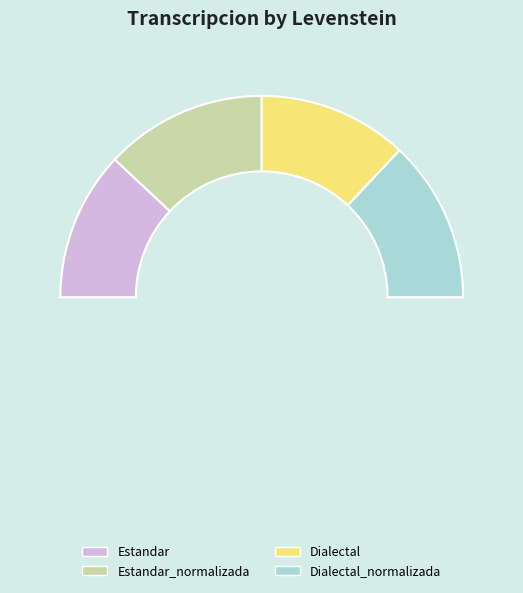

Rank the categories by value from lowest to highest.

Estandar, Dialectal, Estandar_normalizada, Dialectal_normalizada